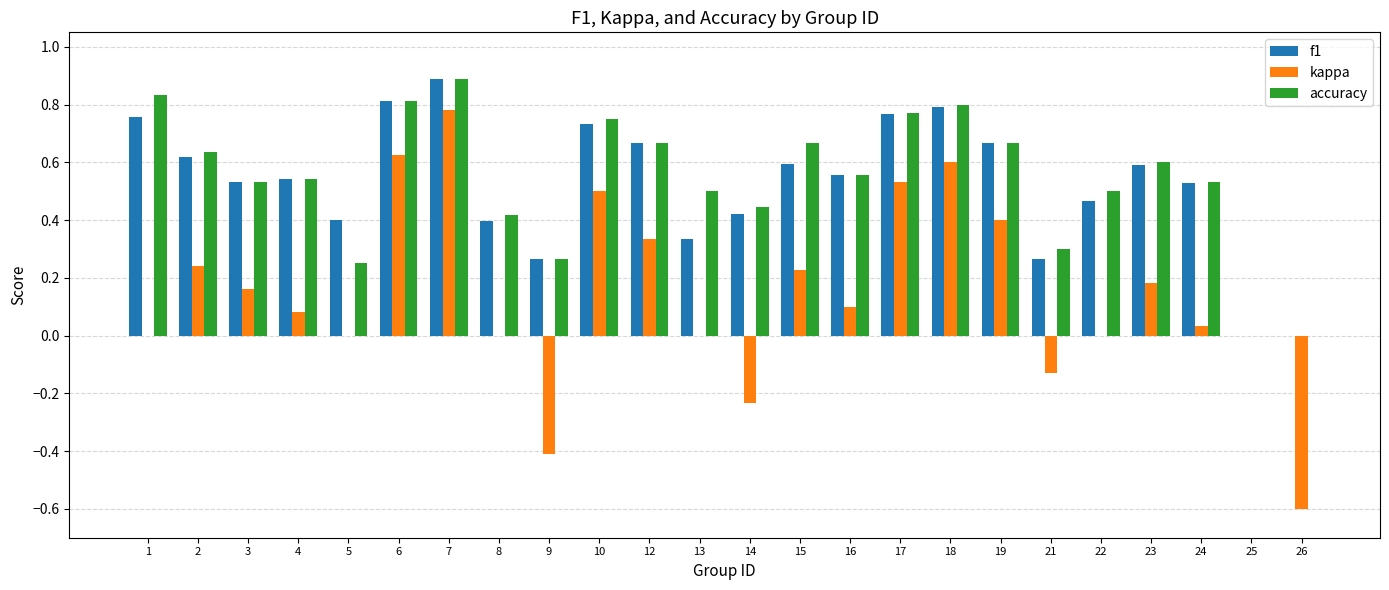

What is the maximum value for f1?

0.9